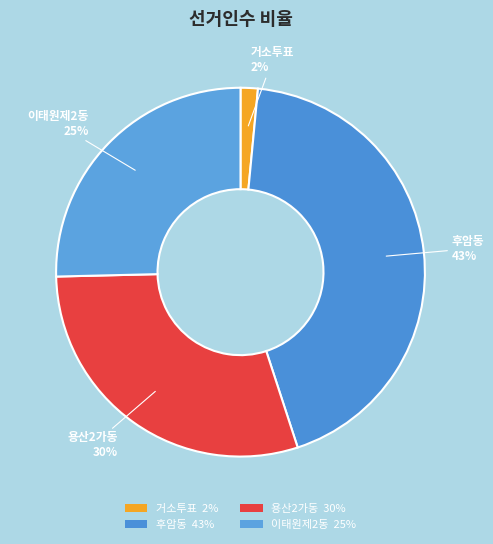

To the nearest percent, what percentage of the pie is 용산2가동?

30%